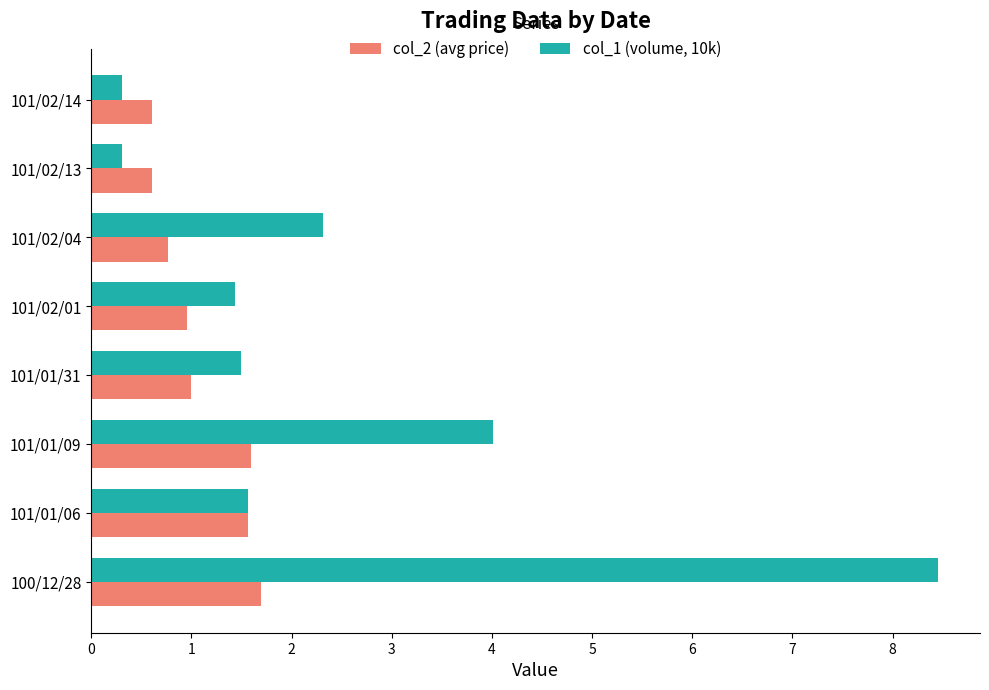

Which series has the largest total across all categories?

col_1 (volume, 10k)